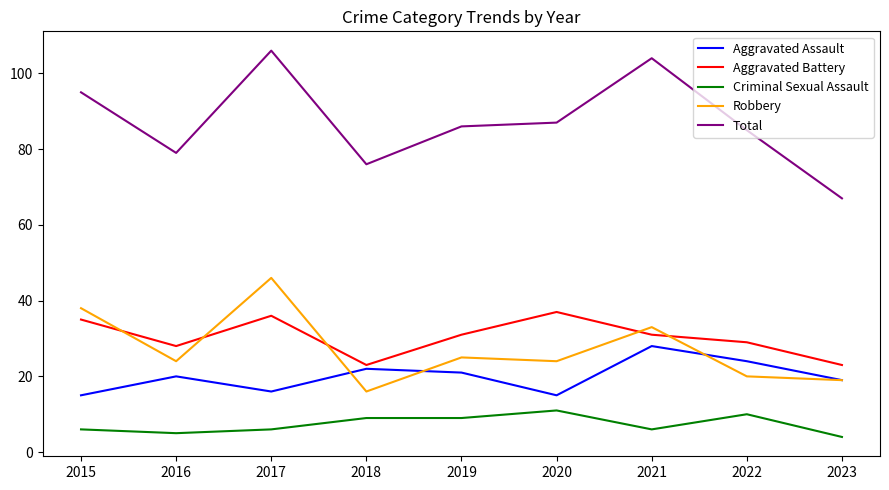

Which category has the lowest value in the Total series?

2023